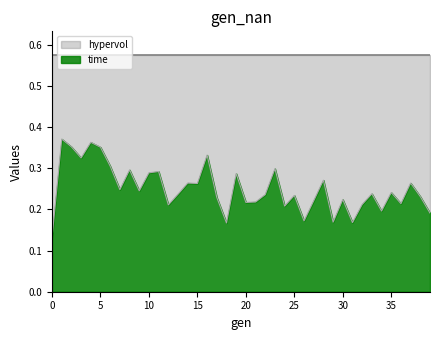

What is the difference between the maximum and minimum values?

0.2